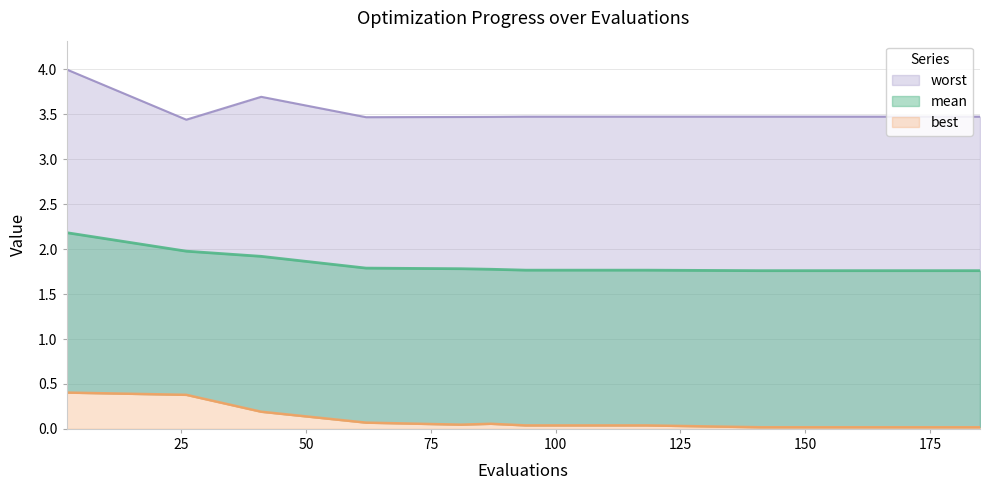

What is the sum of all worst values?

70.2